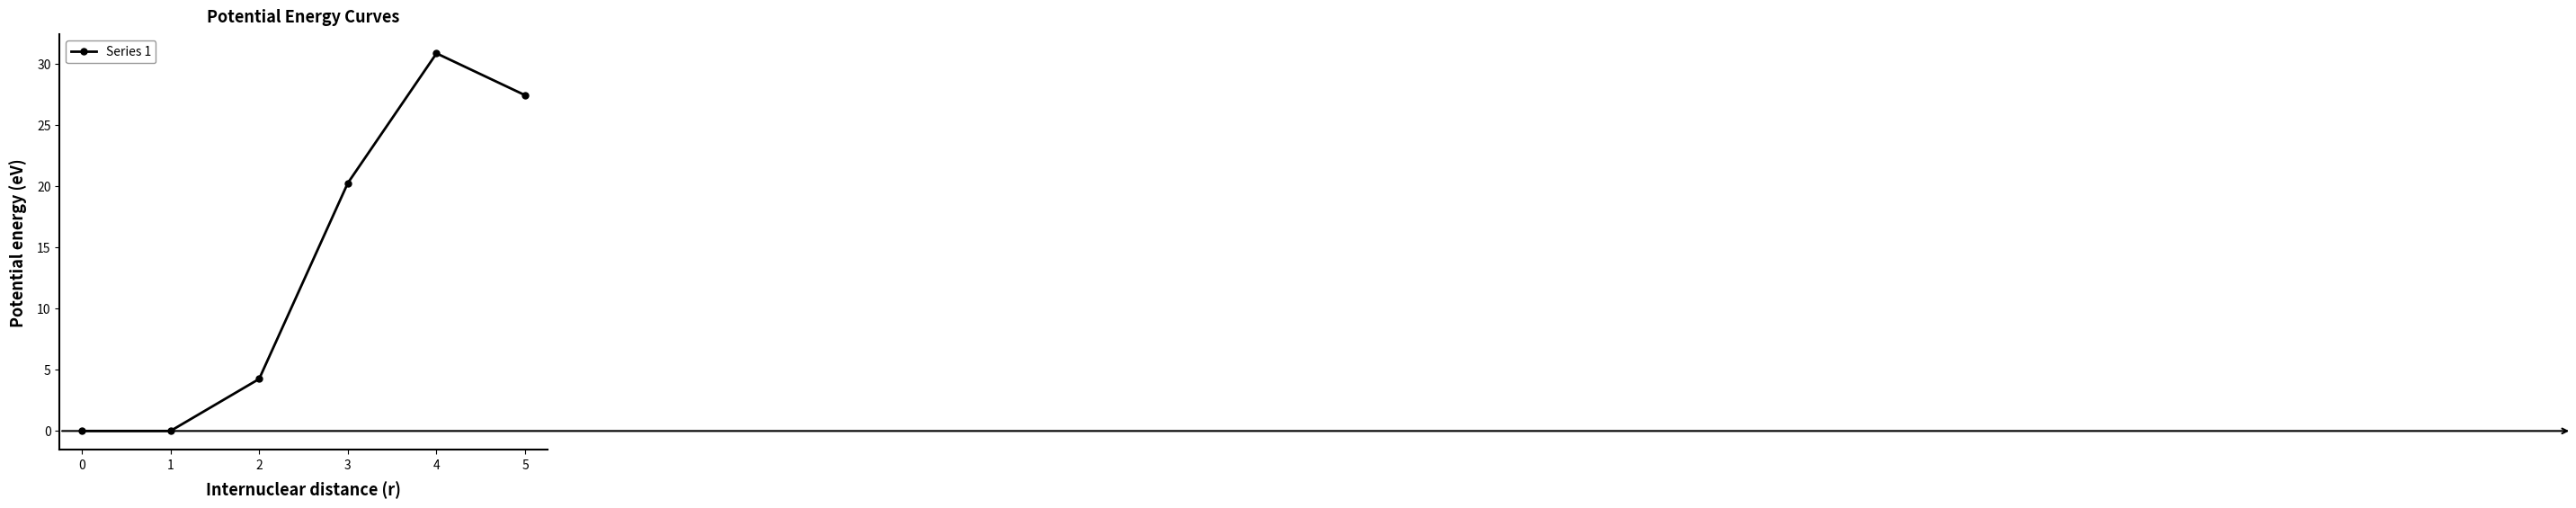

Does the chart display data point markers on the line(s)?

Yes